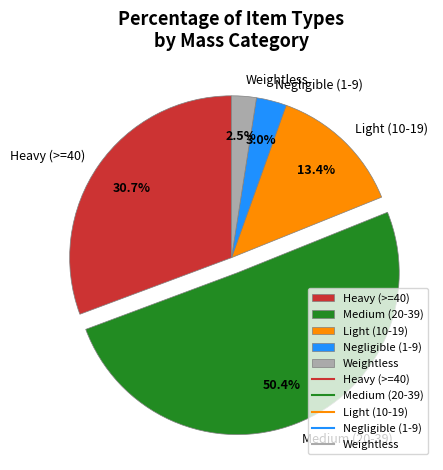

Is there any slice that represents more than half of the pie?

Yes